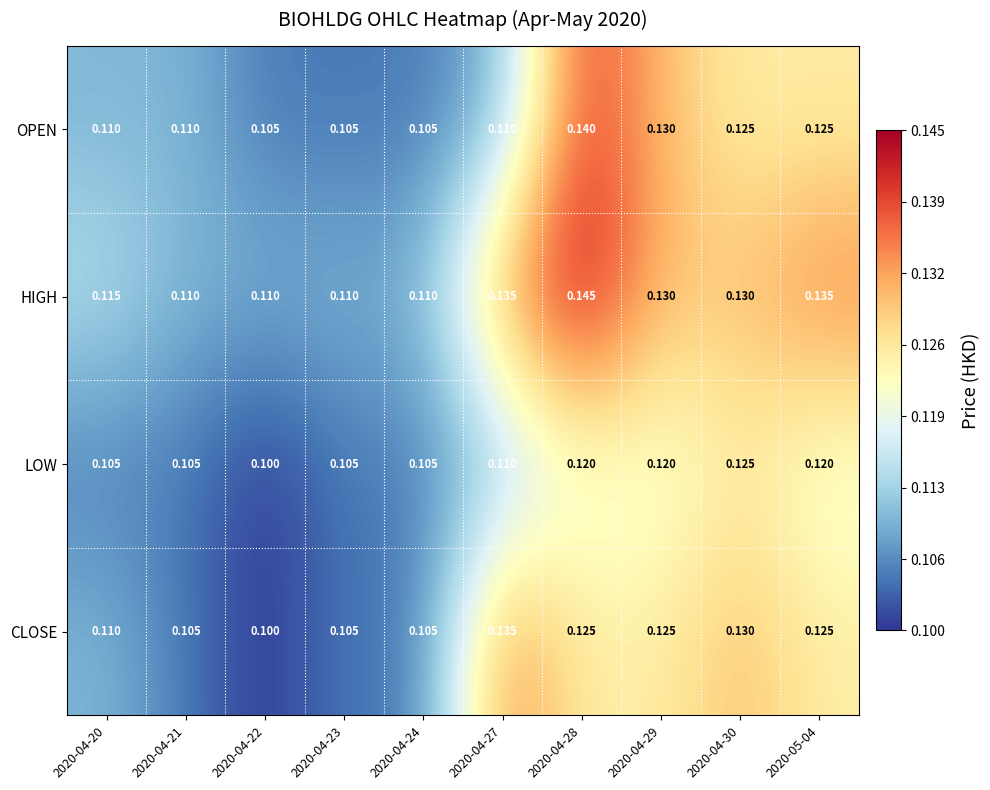

How many series are shown in this chart?

4